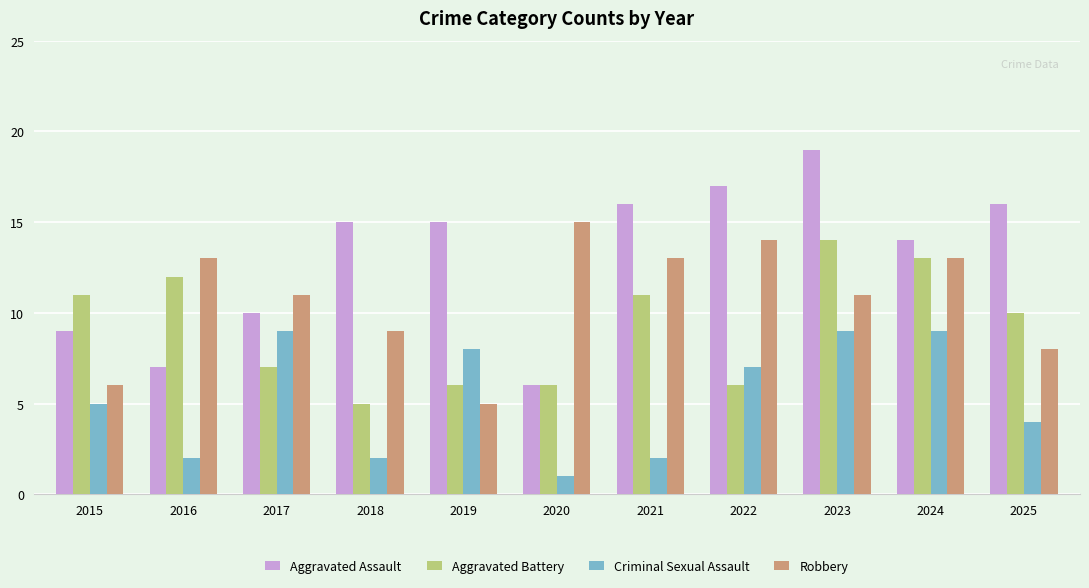

Which category has the highest value across all series?

2023